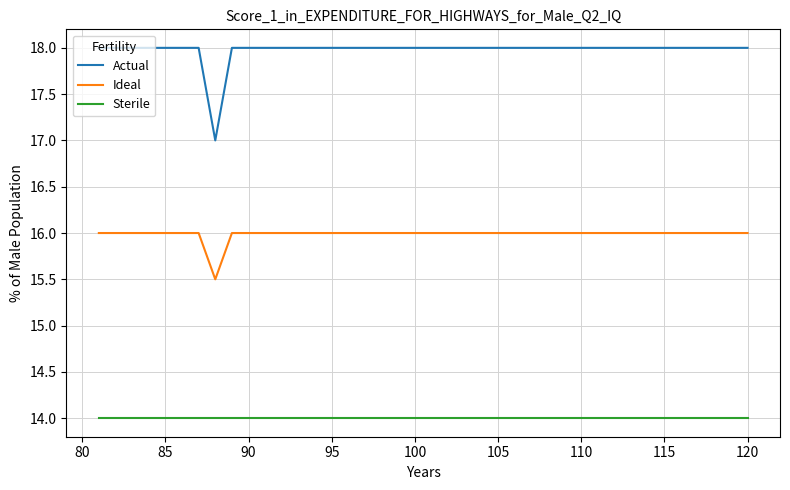

What is the smallest value displayed?

14.0